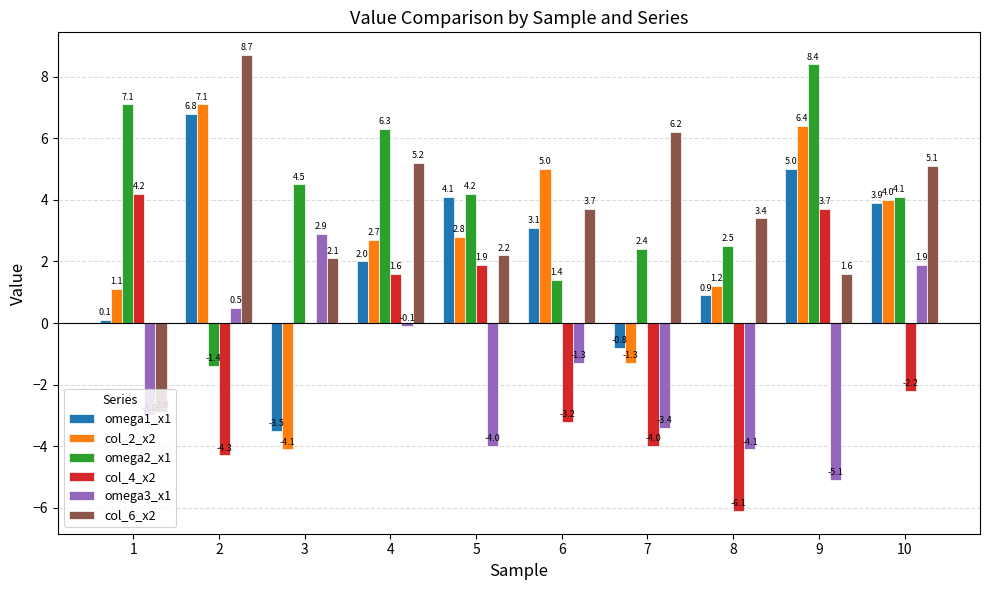

What is the difference between the omega3_x1 values at 10 and 2?

1.4